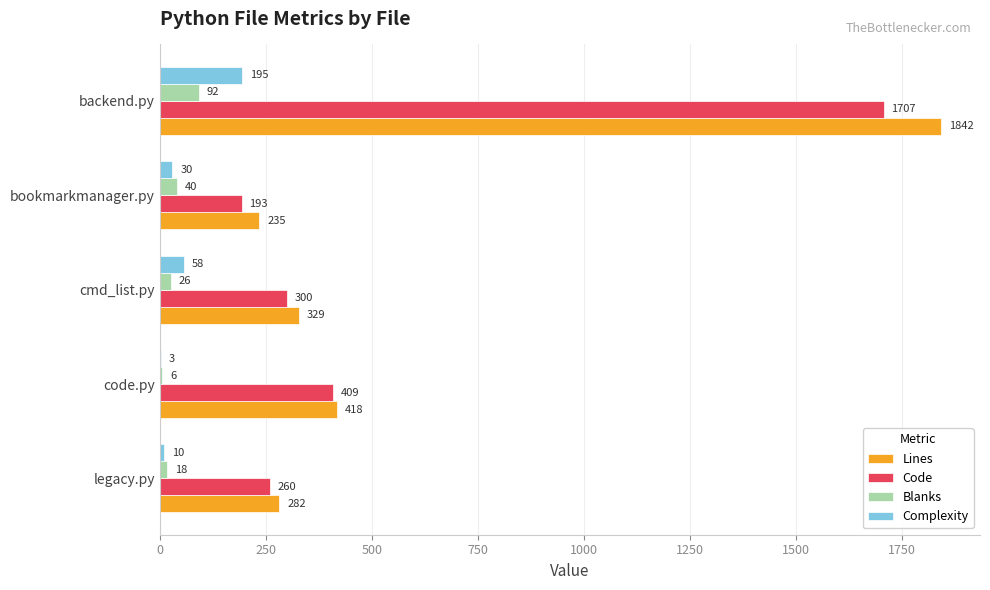

What are all the series names shown in the legend?

Lines, Code, Blanks, Complexity